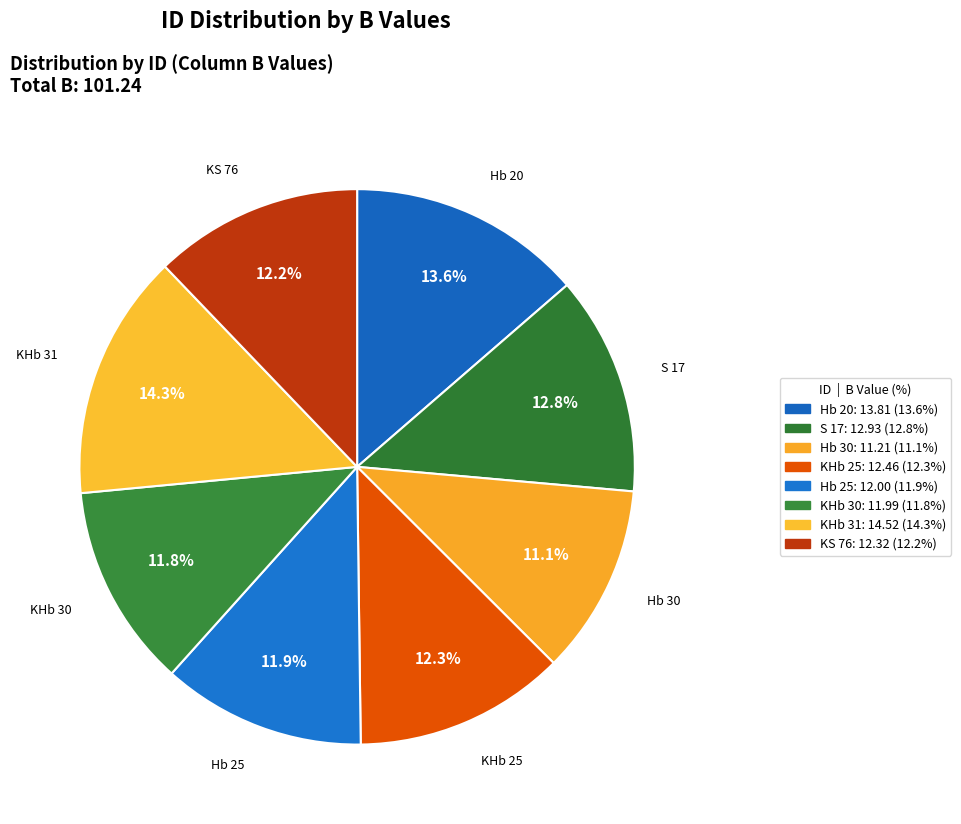

Count the number of slices in the pie.

8